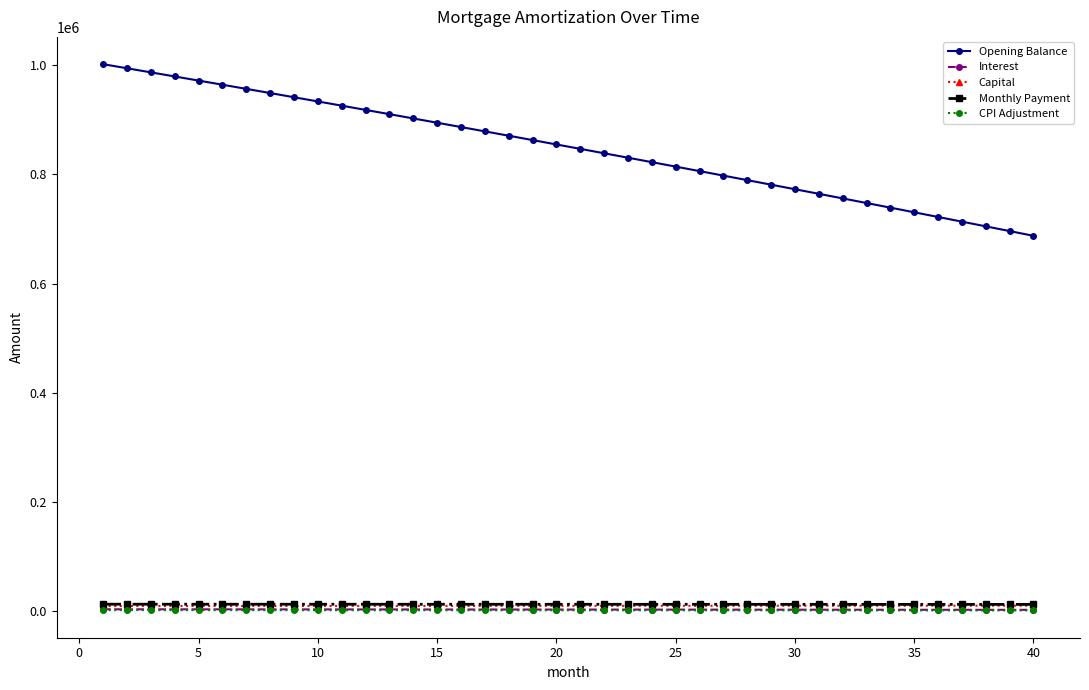

What is the difference between the second highest and minimum values in the Monthly Payment series?

353.2